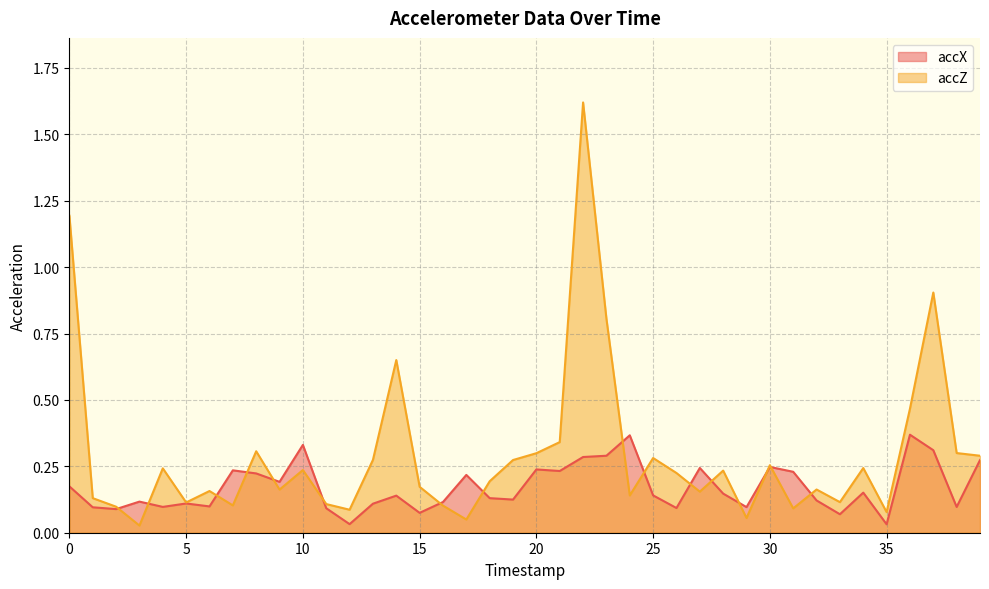

Rank the series at 12 from highest to lowest value.

accZ, accX